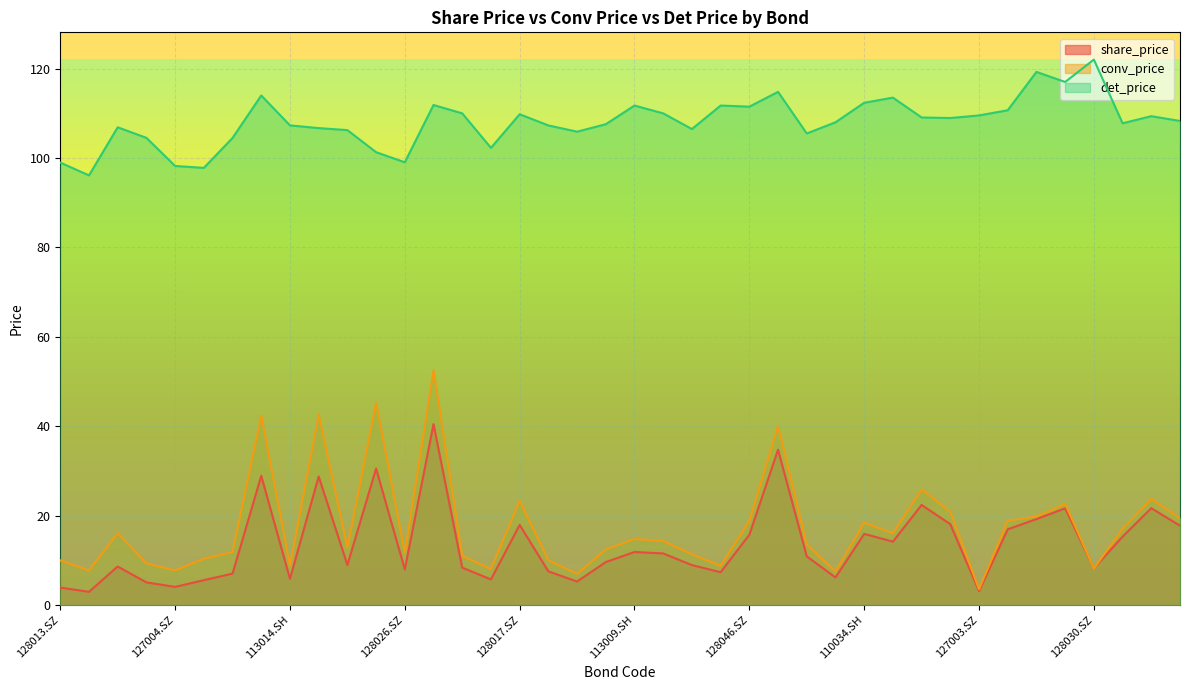

At 128017.SZ, list the series in order from smallest to largest.

share_price, conv_price, det_price